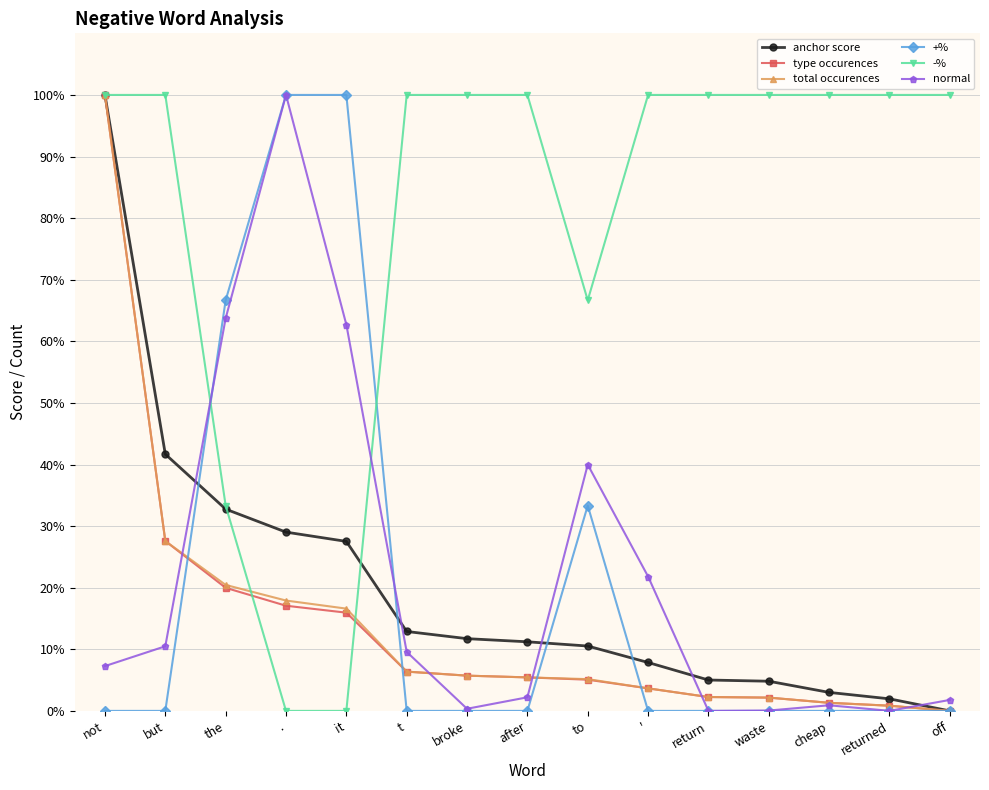

What is the label of the 8th point from the left?

after